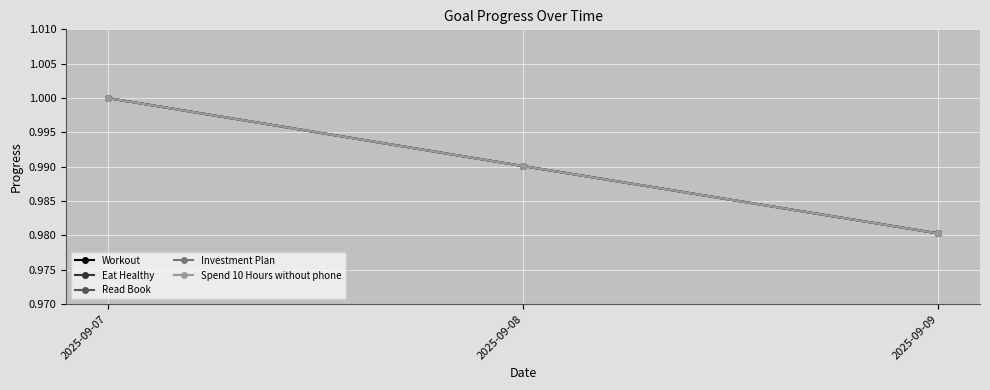

Is this an area chart (filled region under the line)?

No